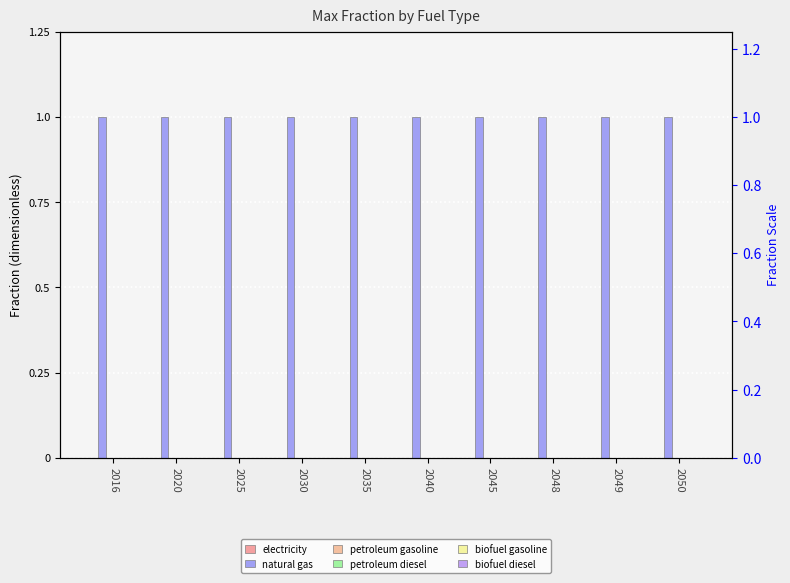

Reading left to right, list all the values displayed in this chart.

electricity: 0	0	0	0	0	0	0	0	0	0
natural gas: 1	1	1	1	1	1	1	1	1	1
petroleum gasoline: 0	0	0	0	0	0	0	0	0	0
petroleum diesel: 0	0	0	0	0	0	0	0	0	0
biofuel gasoline: 0	0	0	0	0	0	0	0	0	0
biofuel diesel: 0	0	0	0	0	0	0	0	0	0